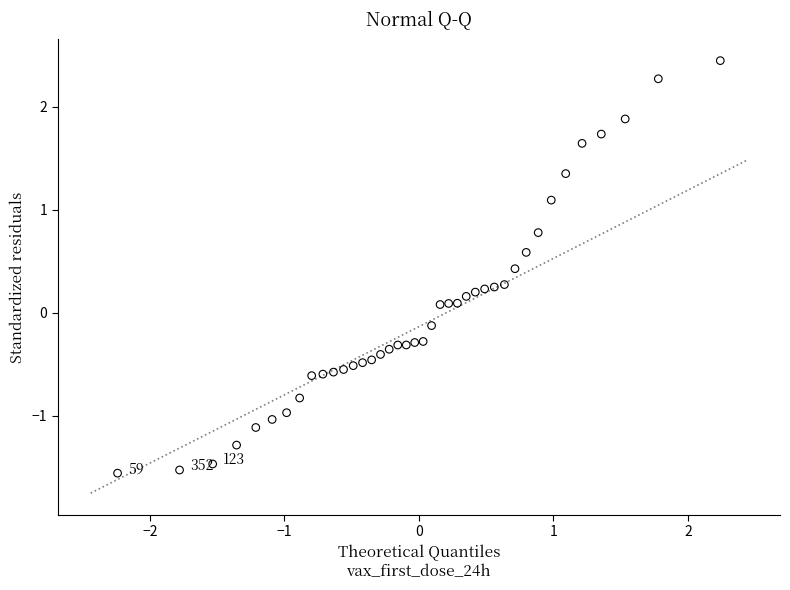

What is the range of X values (max minus min)?

4.5